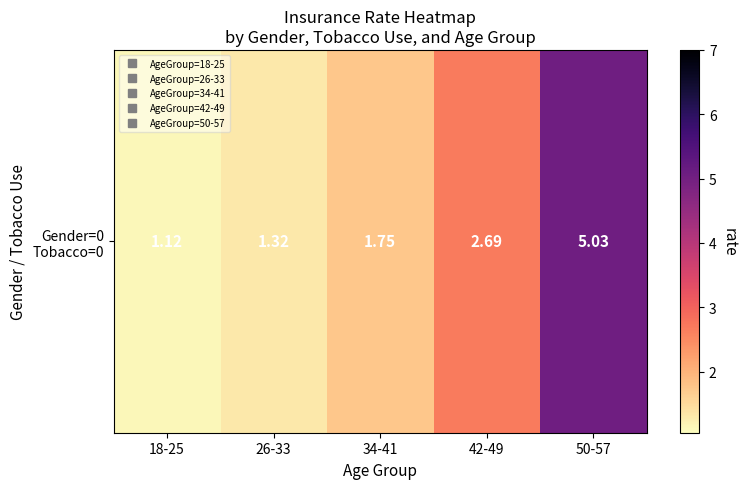

Which category has the lowest value across all series?

18-25